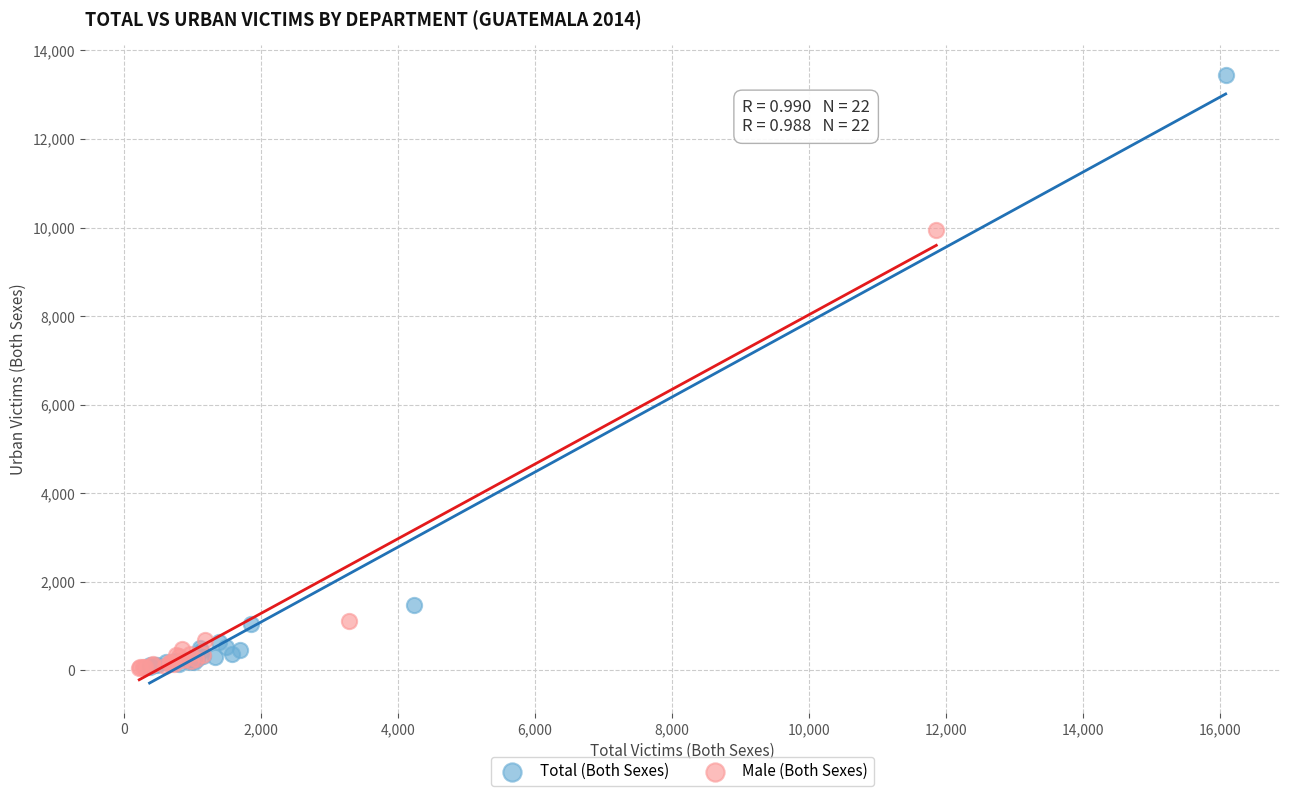

What are all the series names shown in the legend?

Total (Both Sexes), Male (Both Sexes)